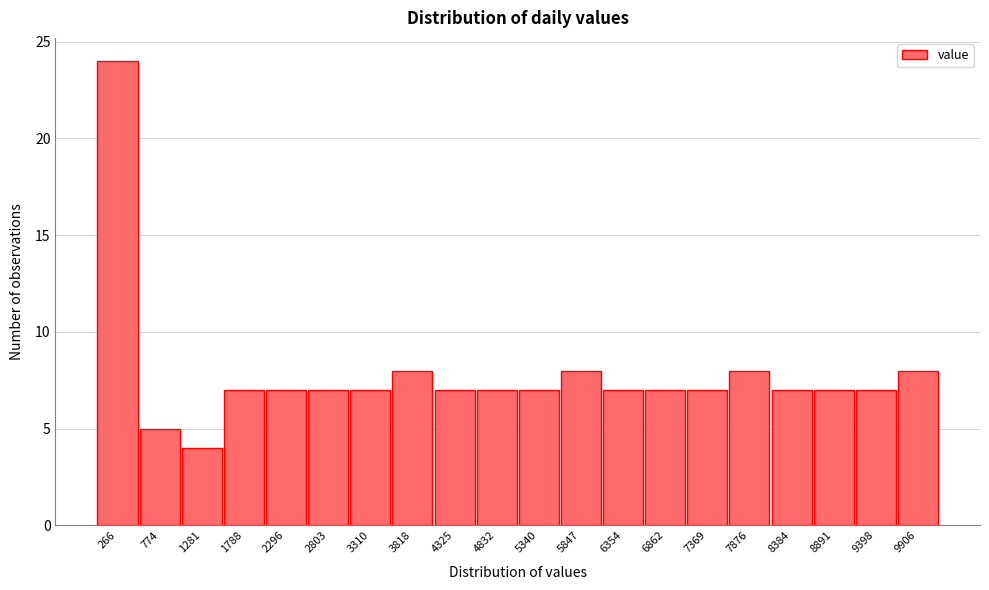

Which range on the x-axis has the tallest bar?

0 to 500